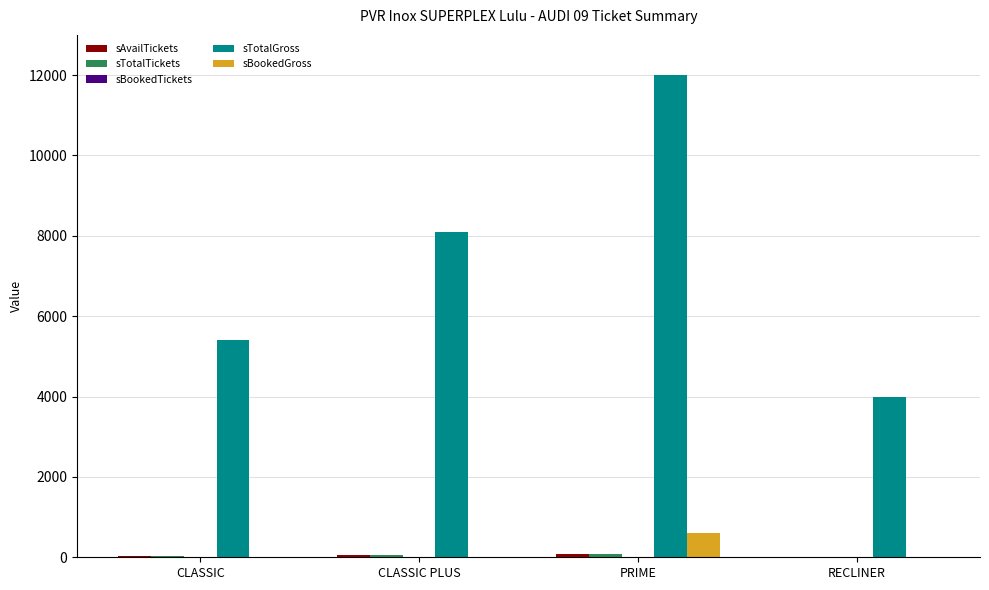

What is the spread (max minus min) of values at PRIME?

11996